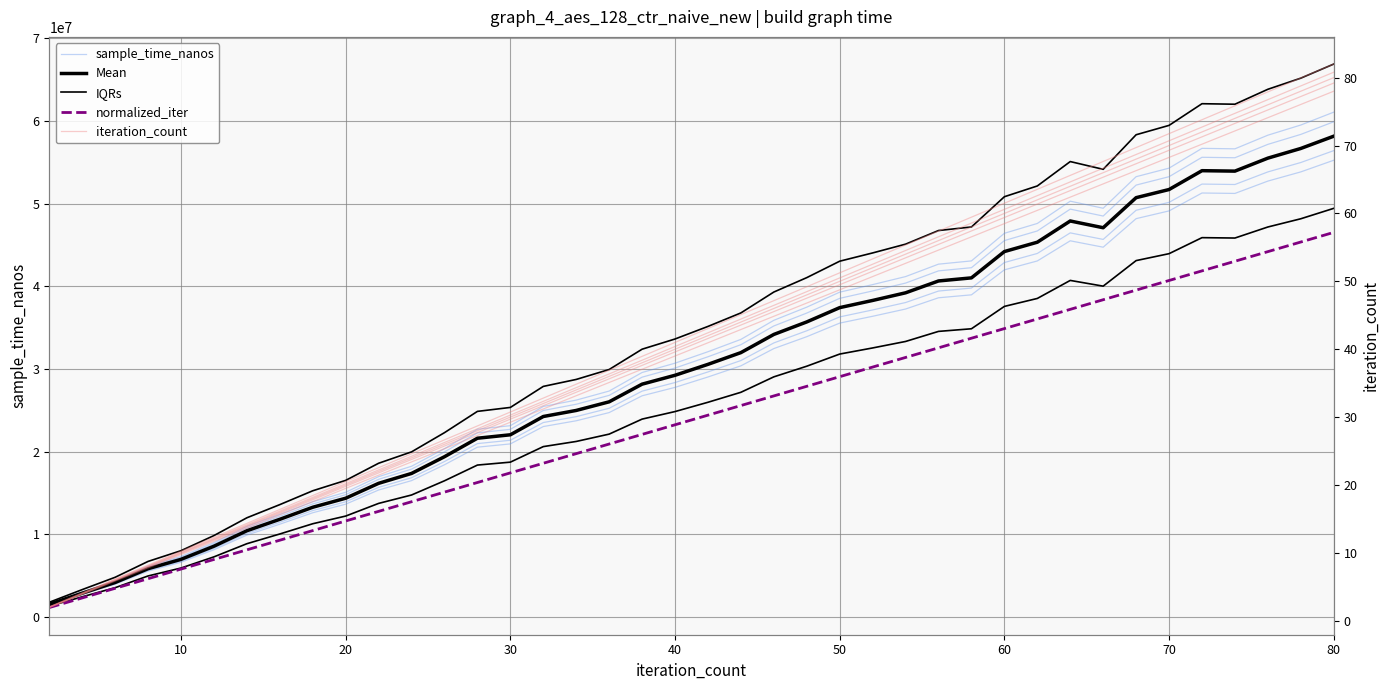

What is the difference between the second highest and minimum values in the normalized_iter series?

44193012.0